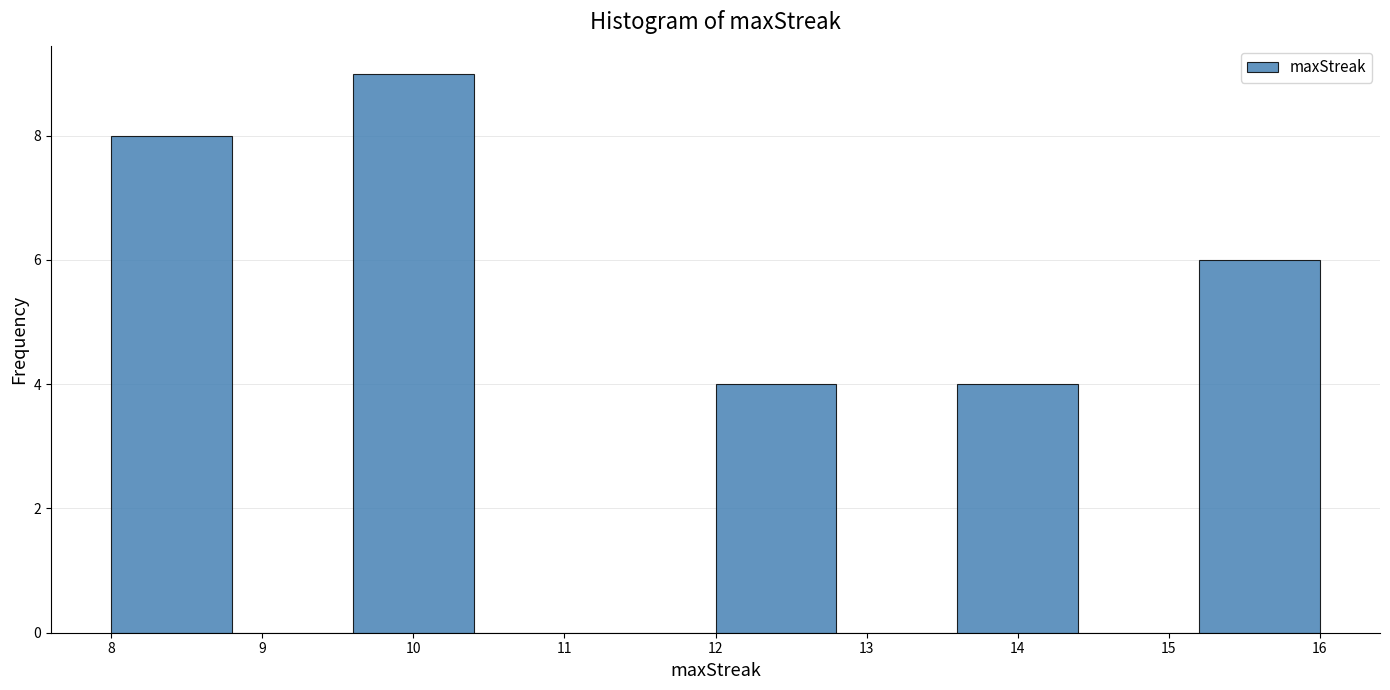

How tall is the bar that spans 15.2 to 16.0 on the x-axis? The values are not printed on the chart, so give them approximately, as read against the axis.

6